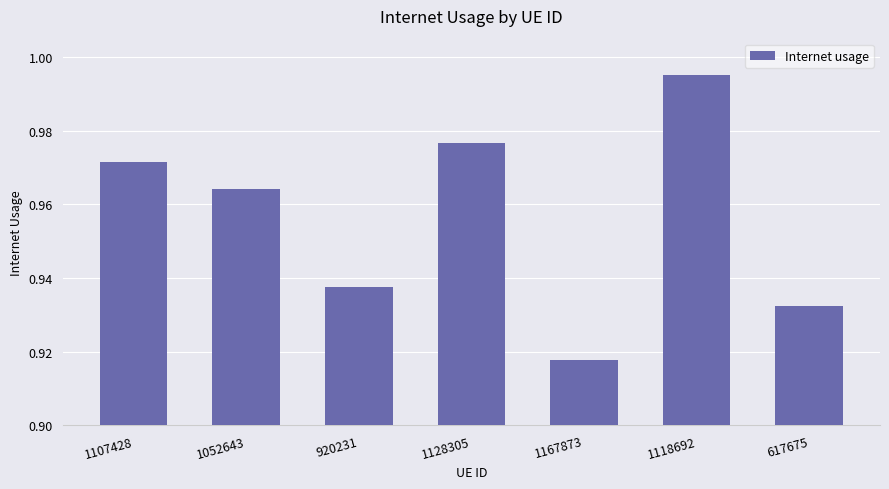

Are the bars horizontal?

No